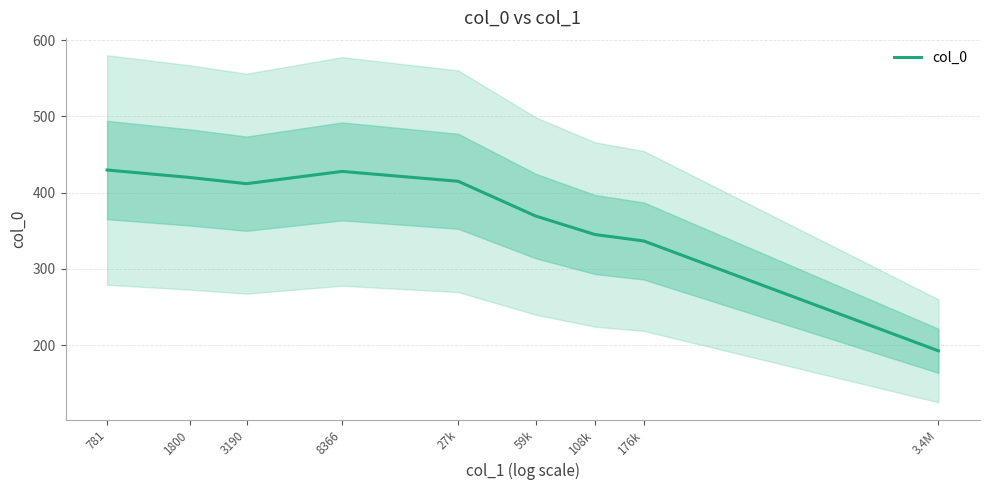

At which category does the data reach its first local valley?

3190